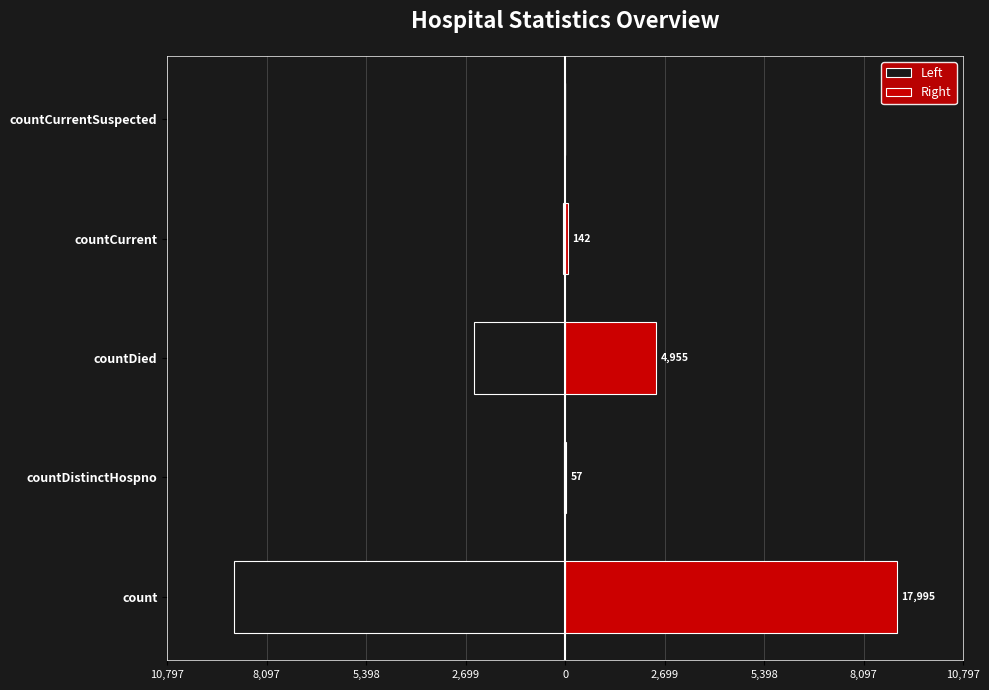

Is it true that Left equals -28.5 at countDistinctHospno?

True